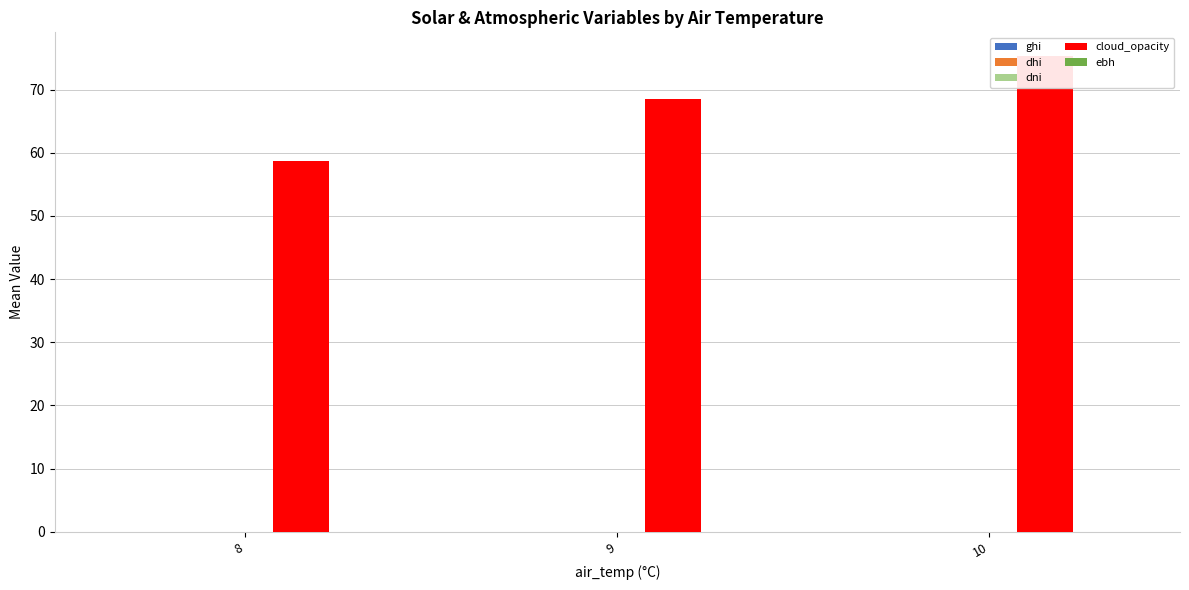

What are all the series names shown in the legend?

ghi, dhi, dni, cloud_opacity, ebh